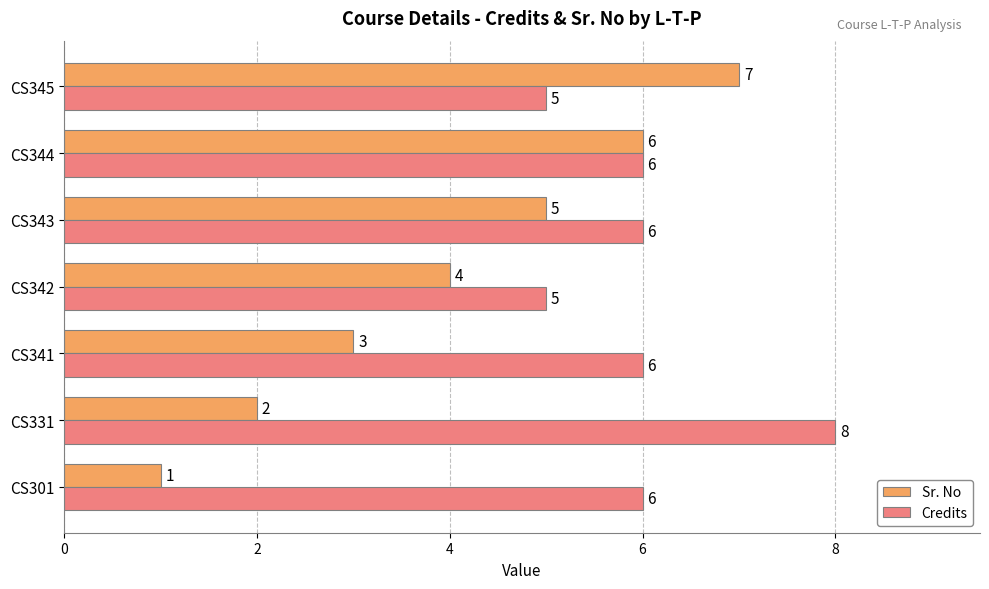

At which label does Credits reach its peak?

CS331